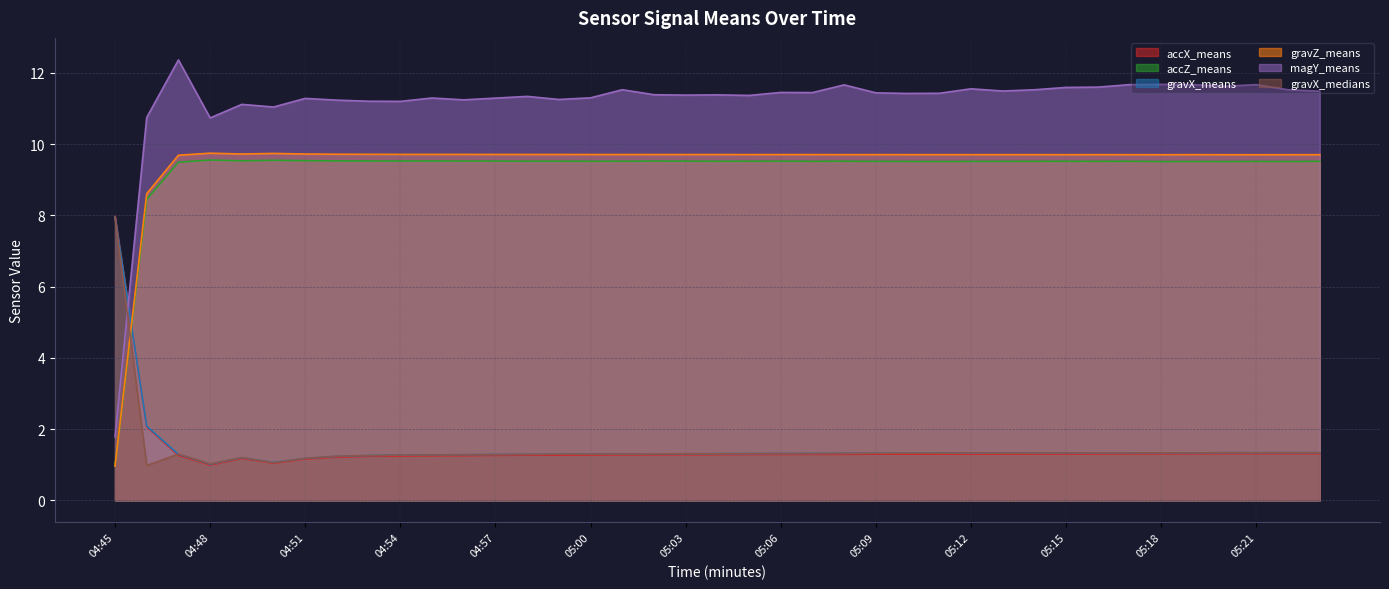

The value of gravX_means at 05:07 is 1.3. True or false?

True